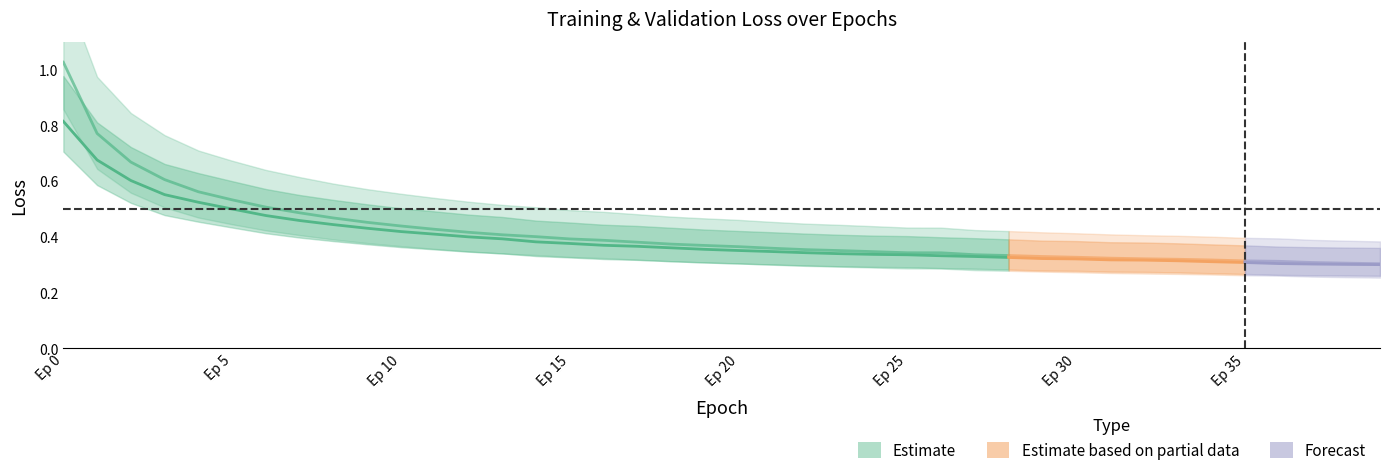

What value does the val_loss series have at 37?

0.3